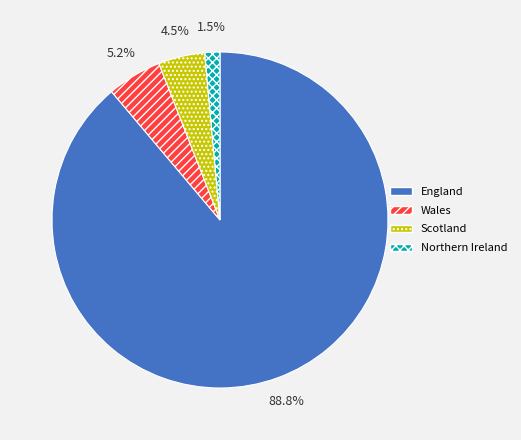

How many slices are in this pie chart?

4